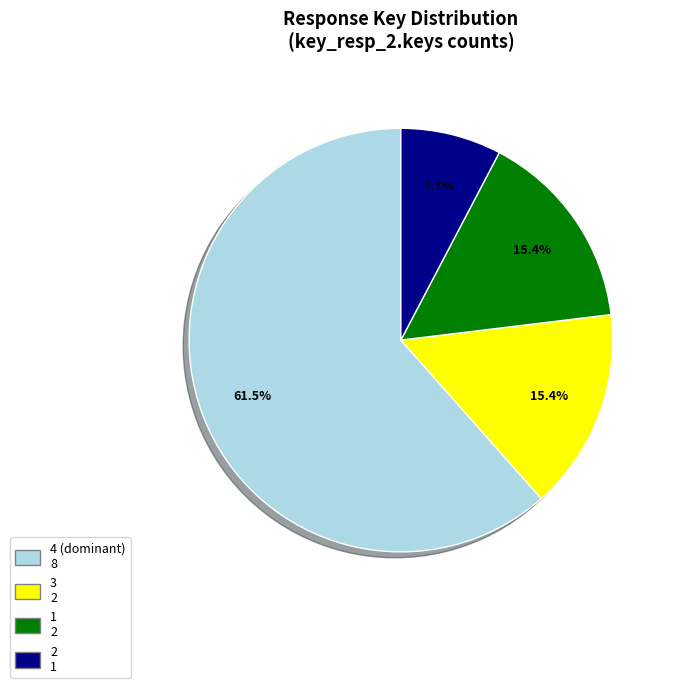

Does any single category account for the majority?

Yes